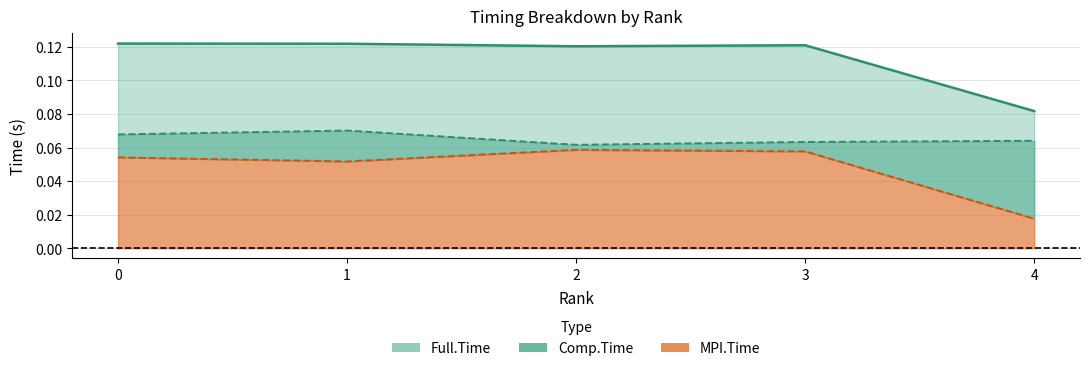

What is the lowest value of the Full.Time line series?

0.1